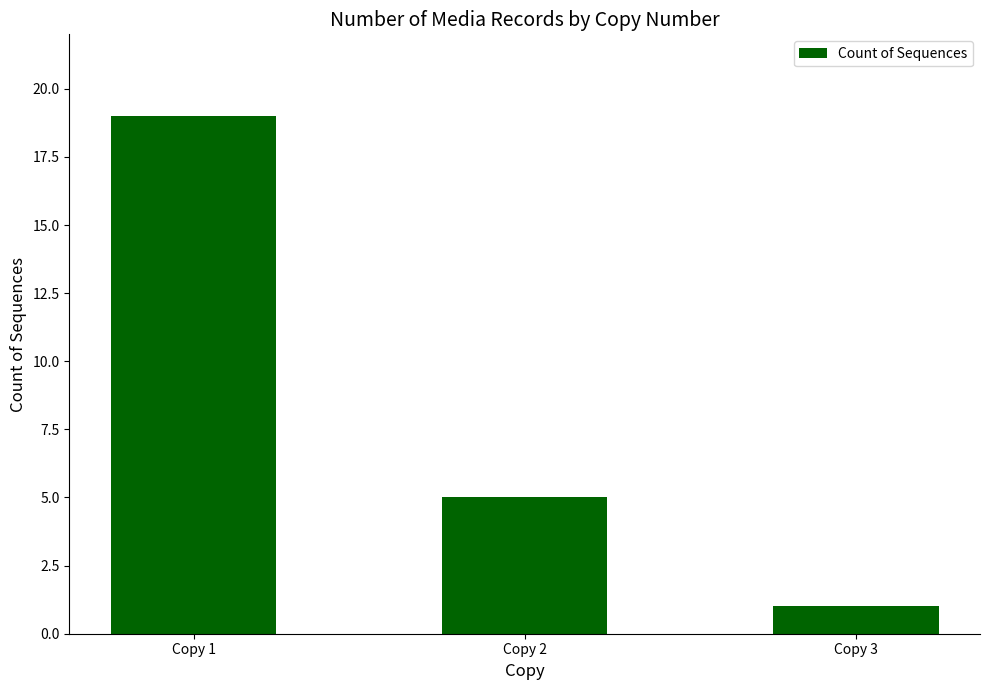

Count the values in the range 1 to 19.

3